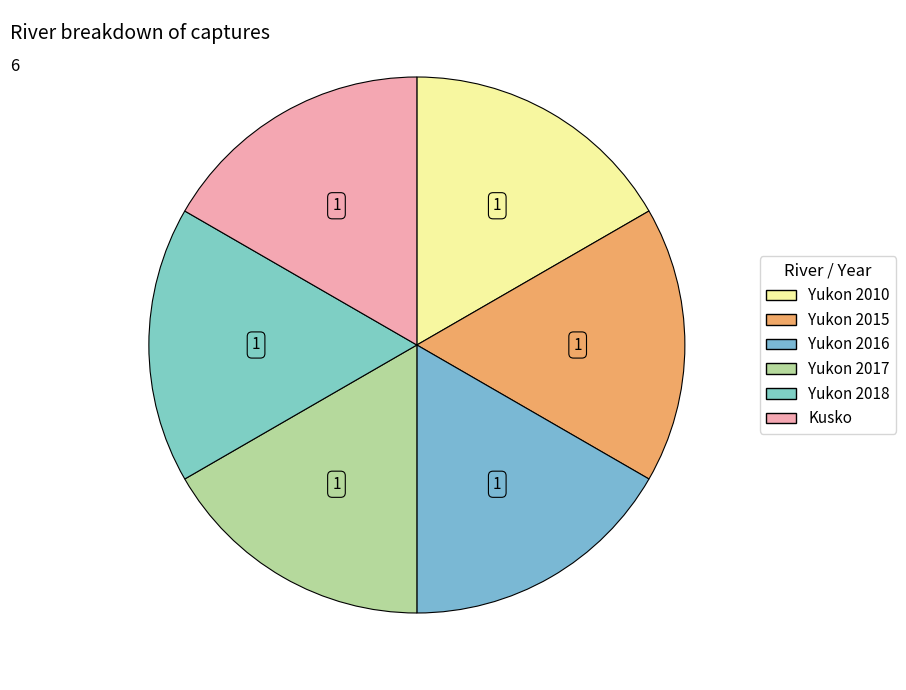

What is the ratio of the value at Yukon 2016 to the value at Yukon 2017?

1.0